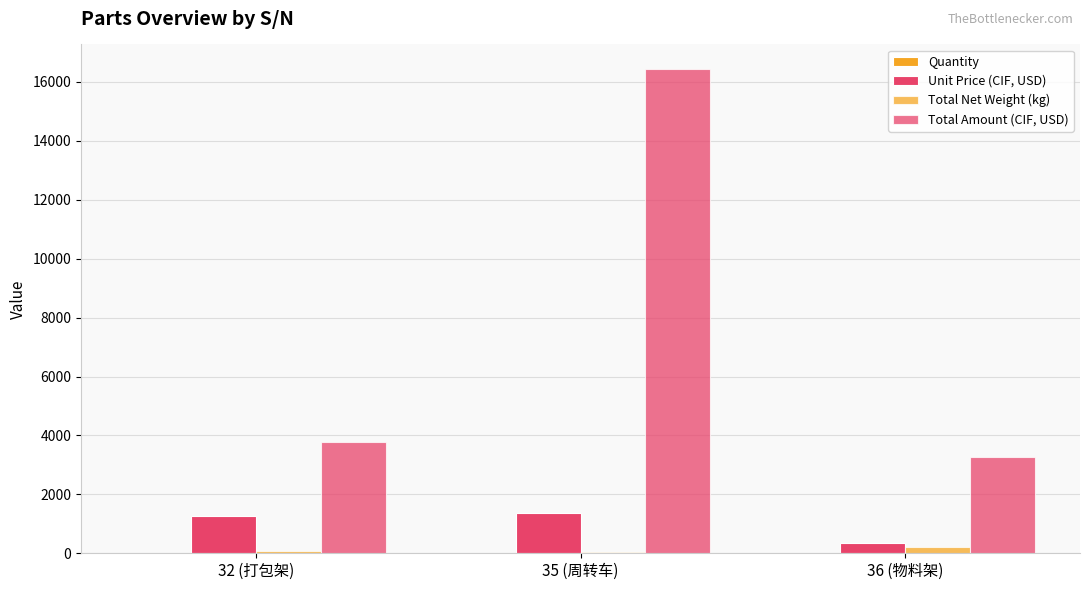

What is the difference between the second highest and minimum values in the Total Amount (CIF, USD) series?

531.1